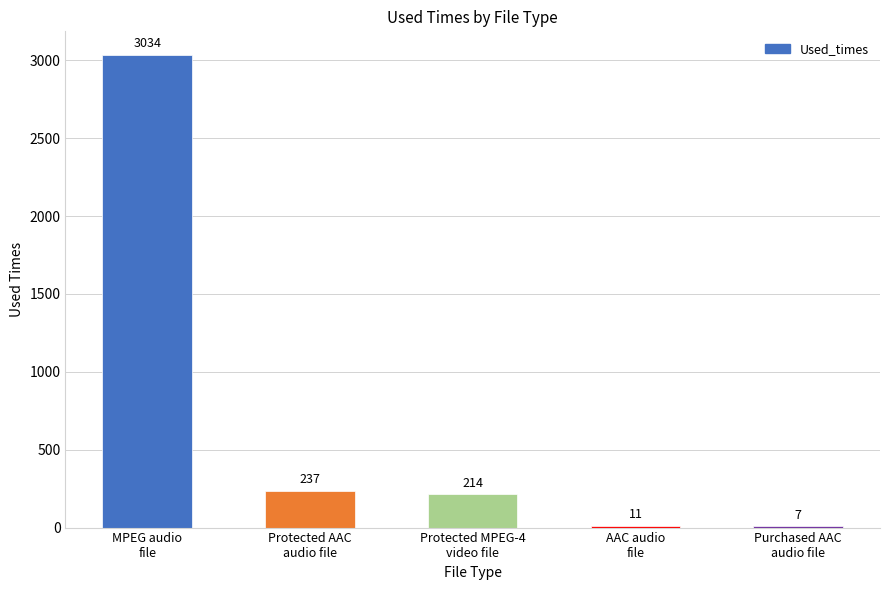

What is the maximum value shown in the chart?

3034